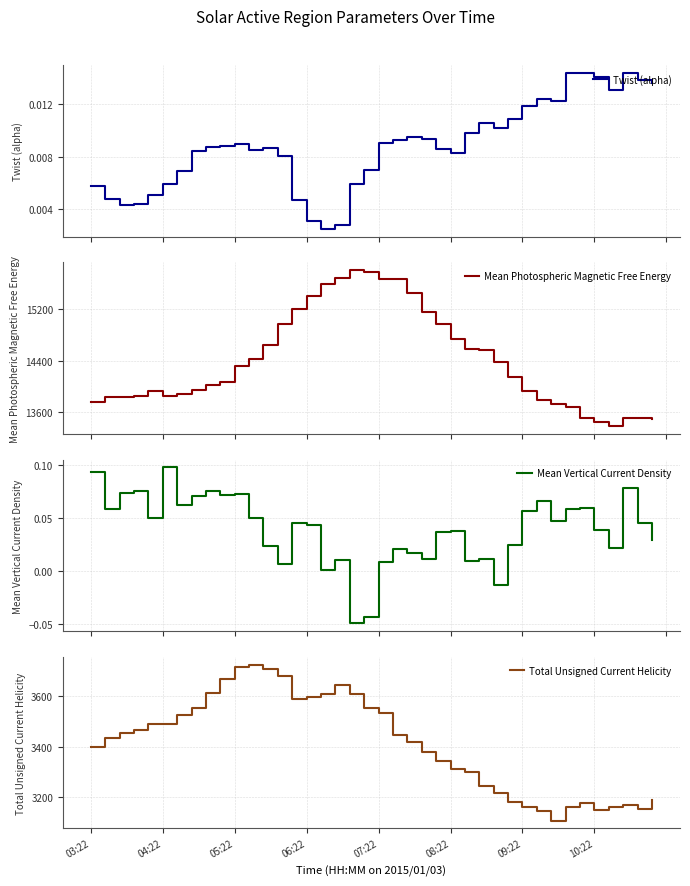

The value of Total Unsigned Current Helicity at 21 is 3445.2. True or false?

True